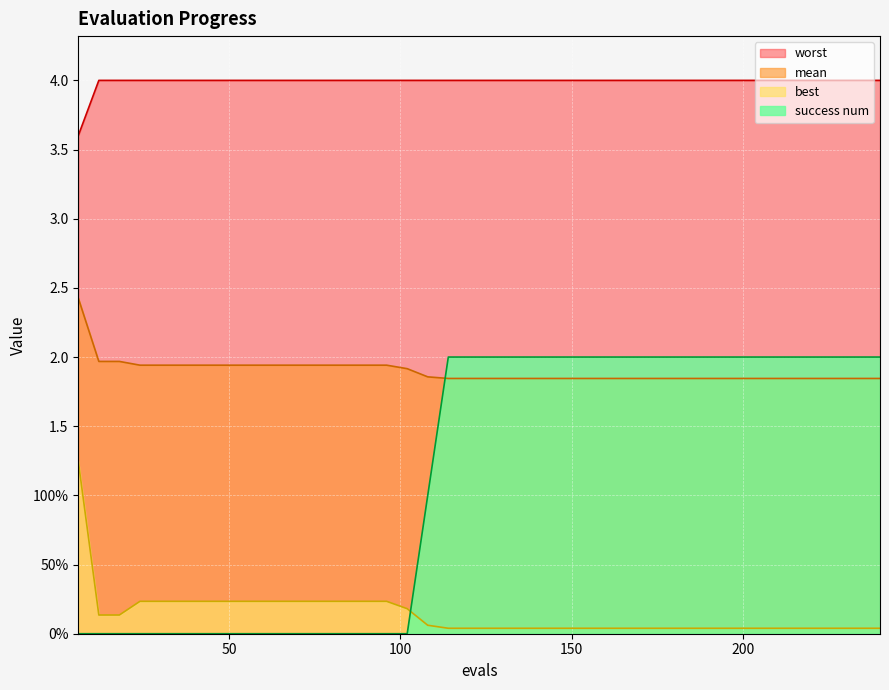

What is the sum of all success num values?

45.0